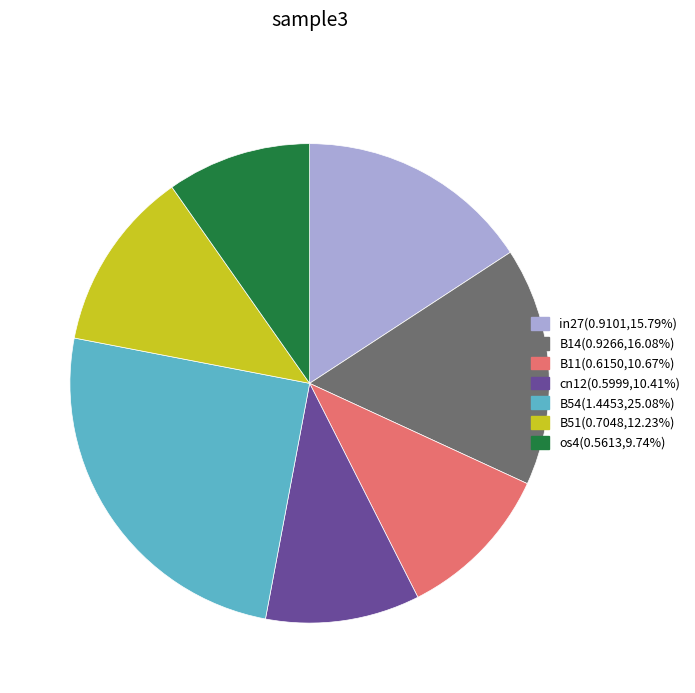

Is there a majority slice in this chart?

No